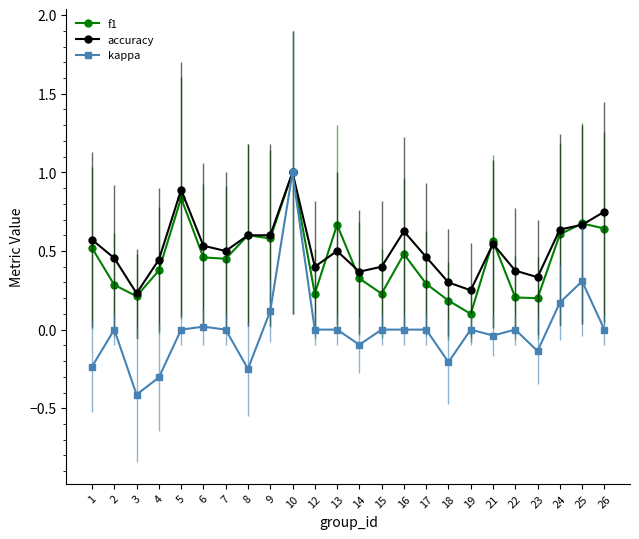

What is the maximum value shown in the chart?

1.0